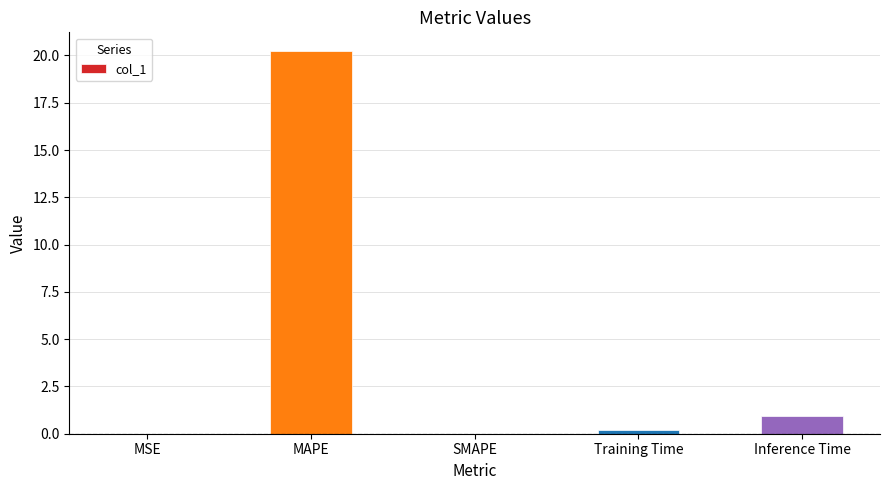

Are the bars horizontal?

No